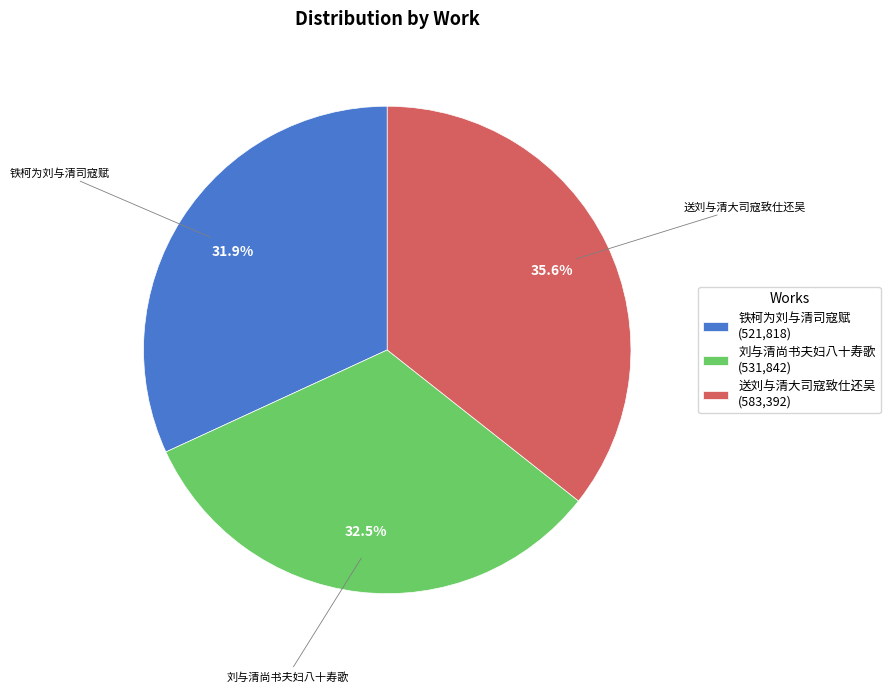

What percentage is the 送刘与清大司寇致仕还吴 slice, to the nearest percent?

36%